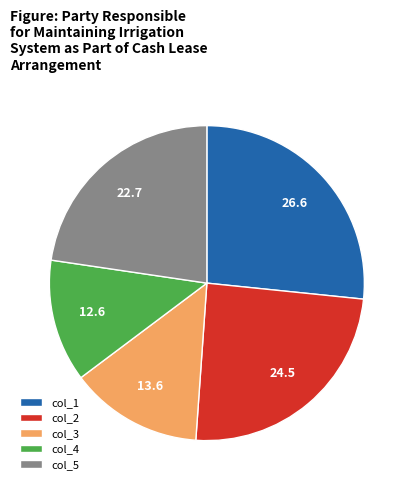

Is the sum of col_1 and col_3 greater than half?

No